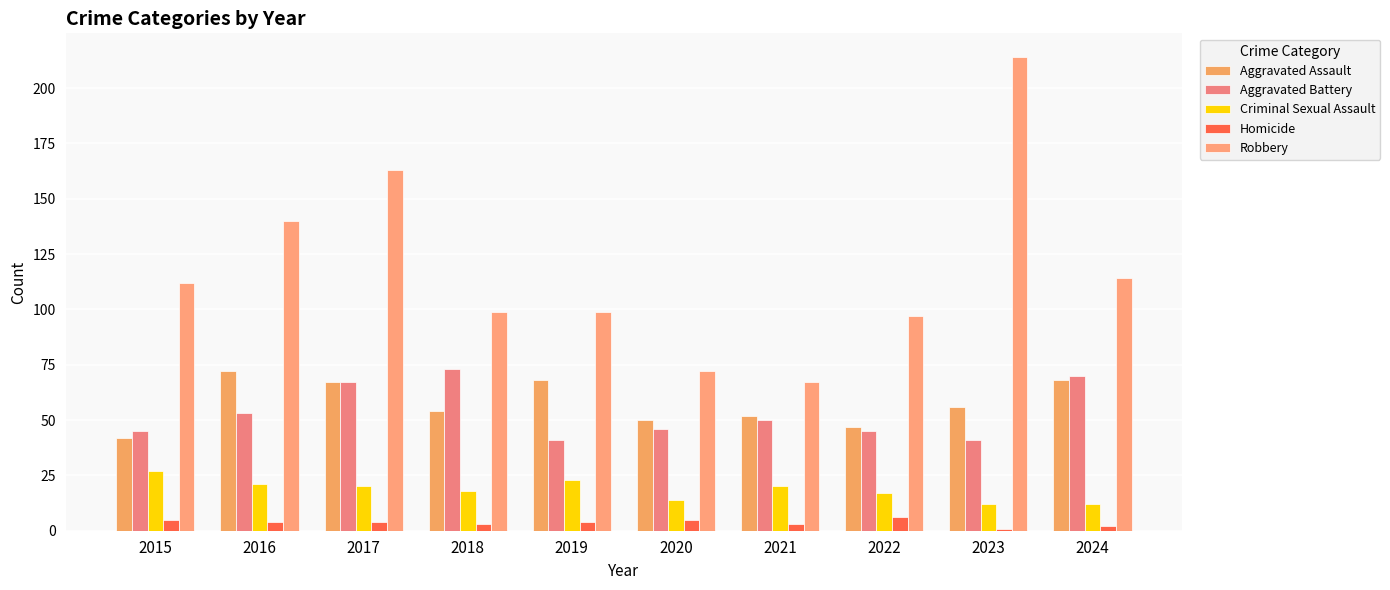

What is the spread (max minus min) of values at 2023?

213